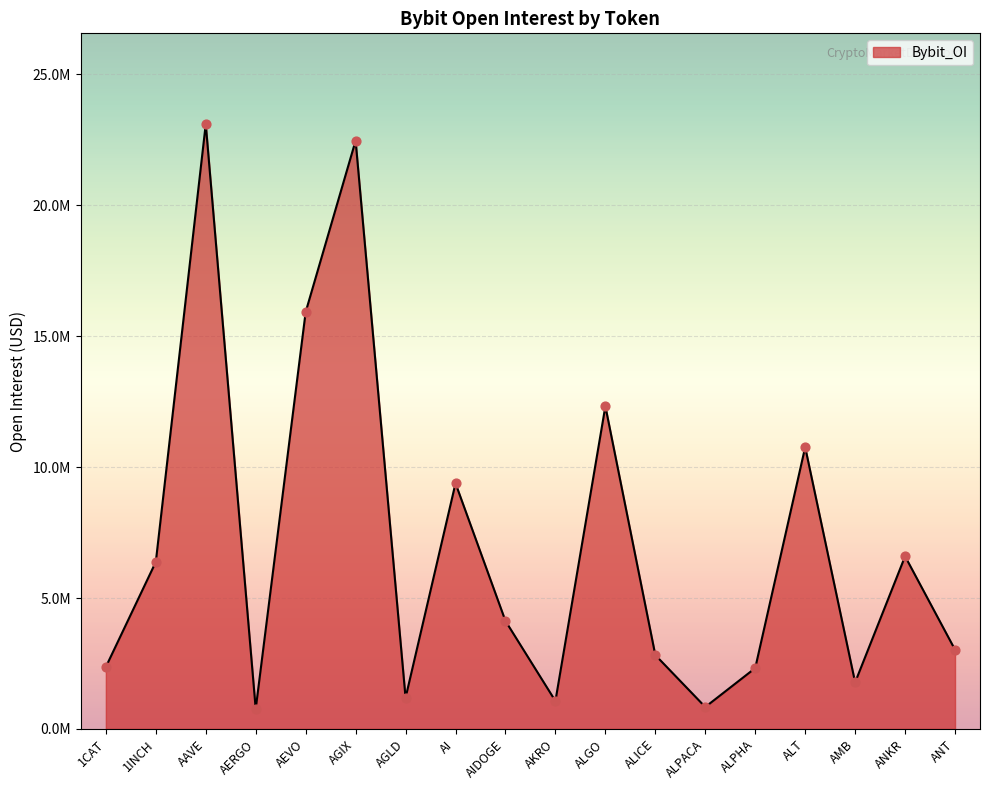

Which has a higher value, AIDOGE or ALICE?

AIDOGE